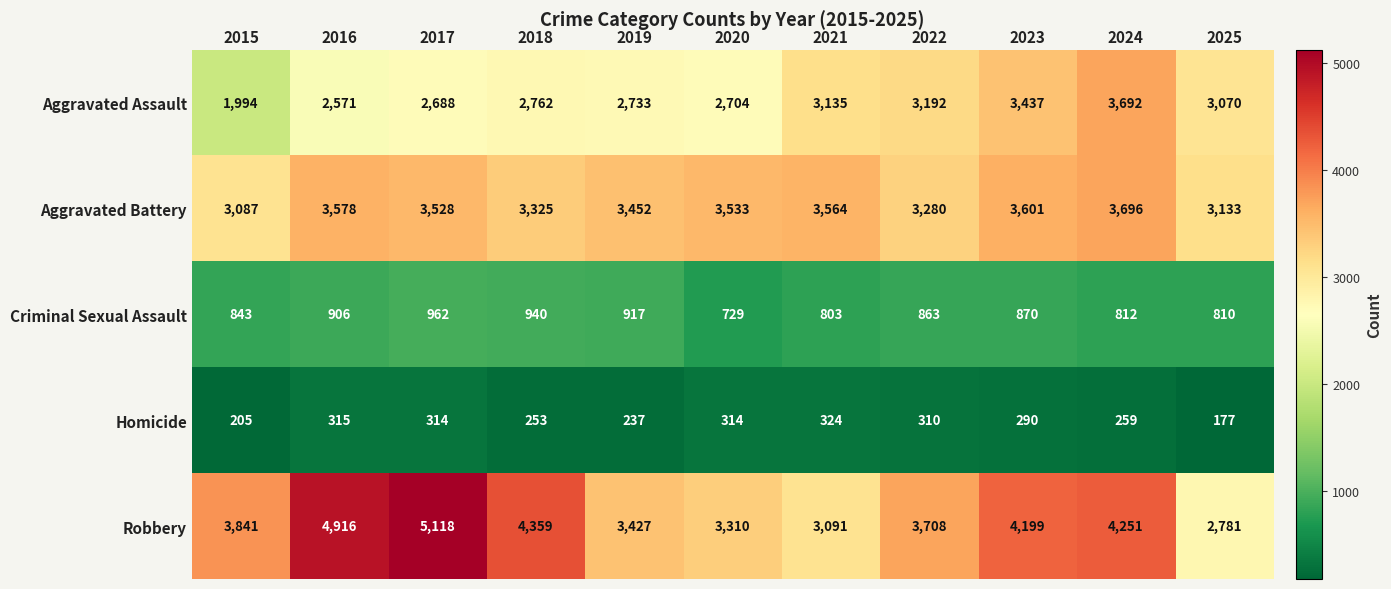

At 2016, list the series in order from smallest to largest.

Homicide, Criminal Sexual Assault, Aggravated Assault, Aggravated Battery, Robbery